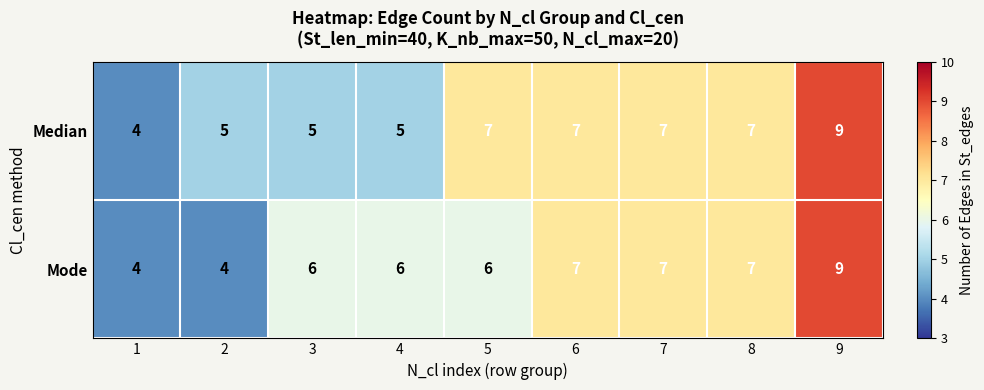

How many Mode values are between 6 and 7?

6